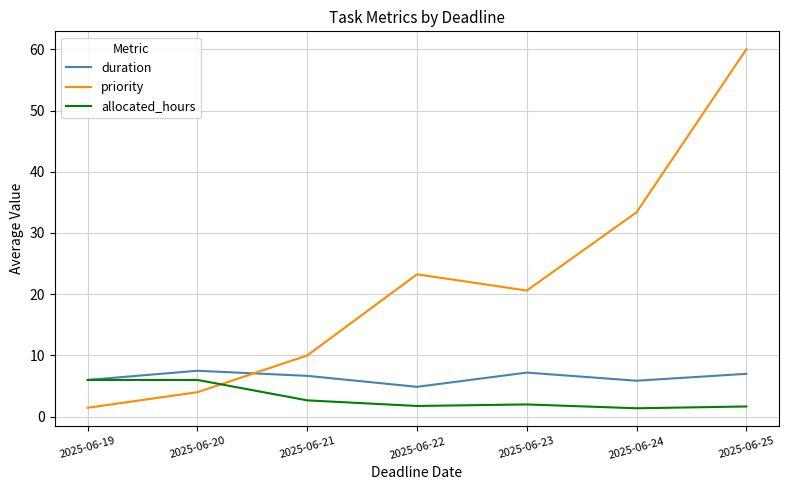

What is the minimum value shown in the chart?

1.4